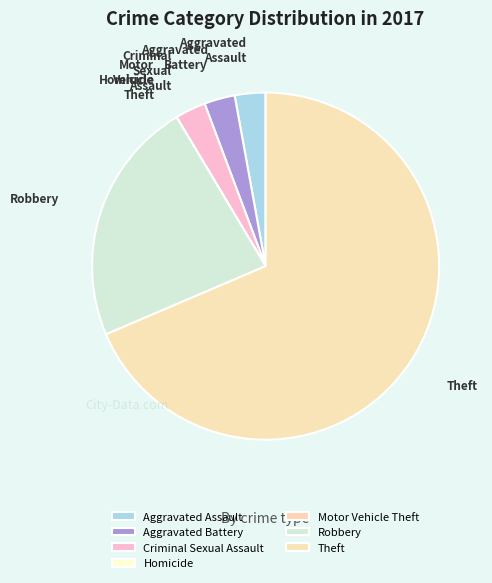

The Robbery slice represents 13% of the pie. True or false?

False